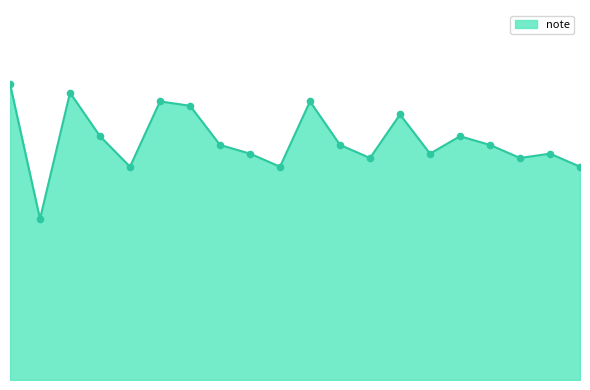

Is this an area chart (filled region under the line)?

Yes